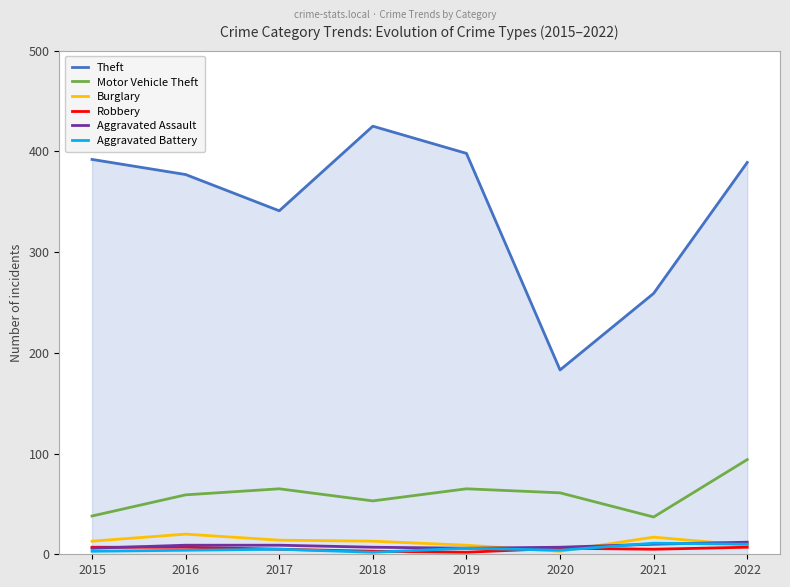

Does the chart have visible grid lines?

No